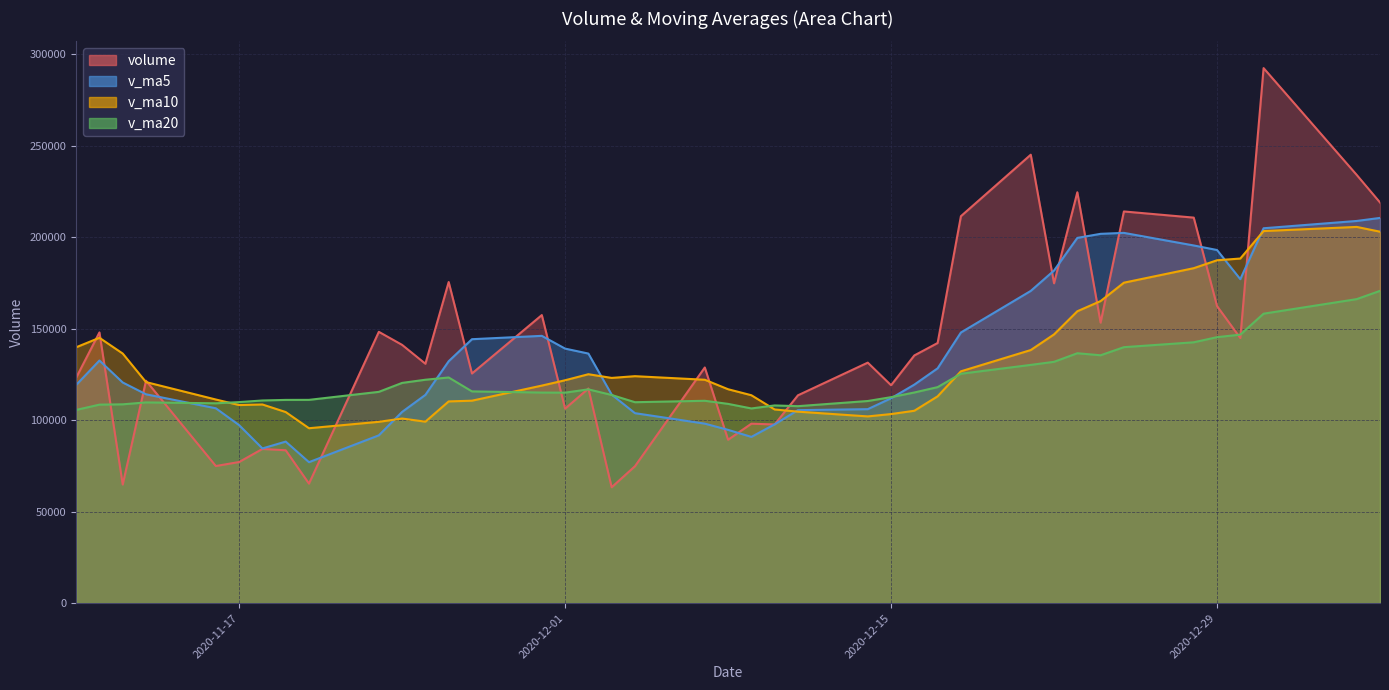

Which label corresponds to the smallest value in the chart?

2020-12-03